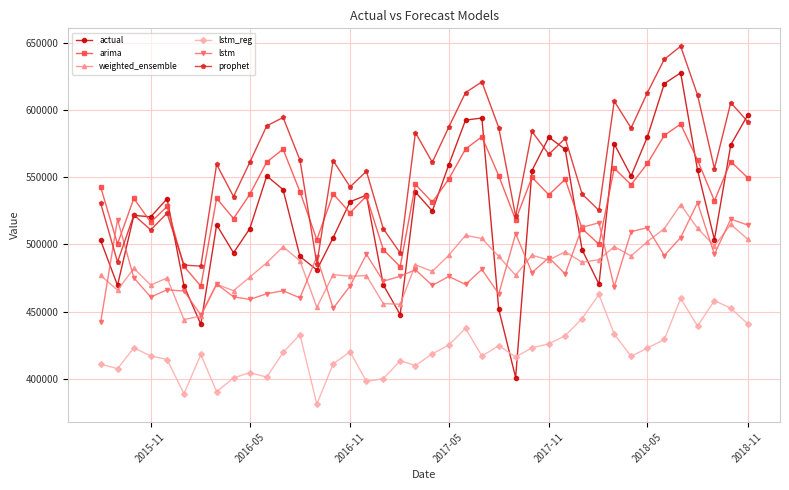

Which series has the largest range (max minus min)?

actual